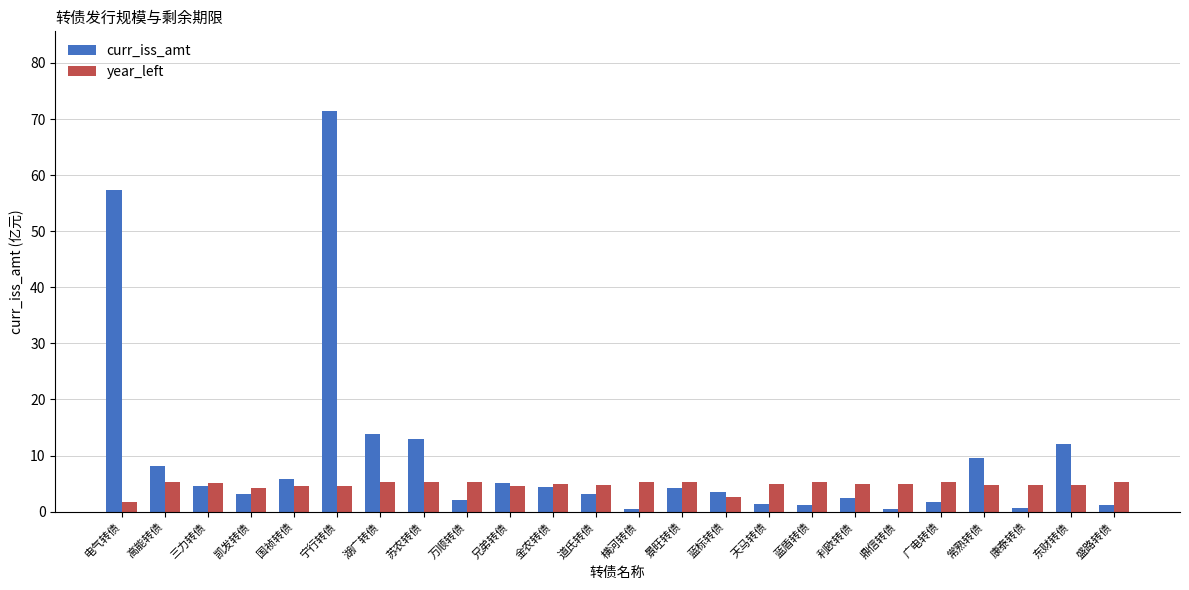

Rank the series by their maximum value, from lowest to highest.

year_left, curr_iss_amt